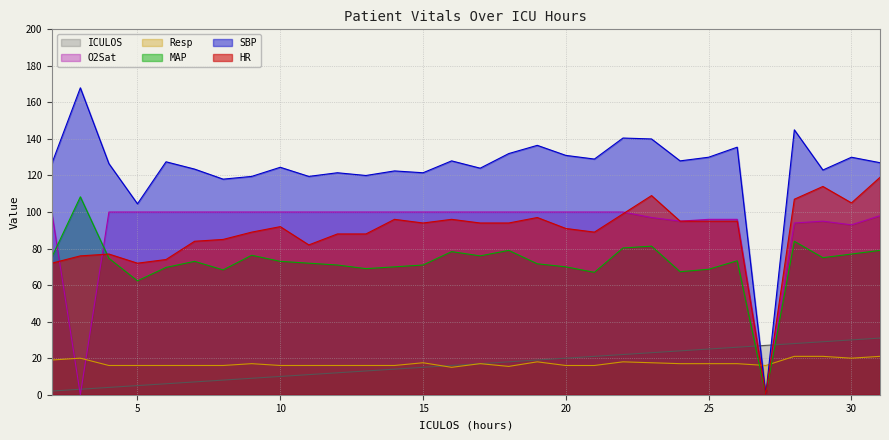

How many distinct data groups are displayed?

6